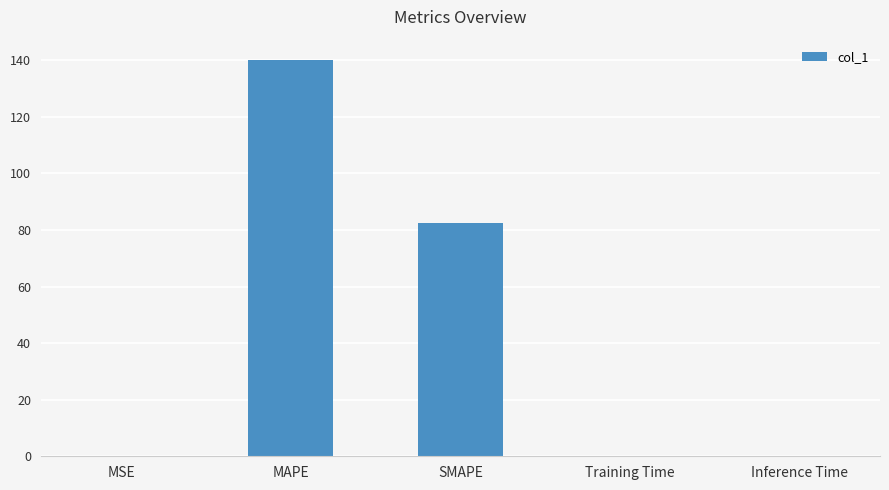

The value at SMAPE is 114.1. True or false?

False